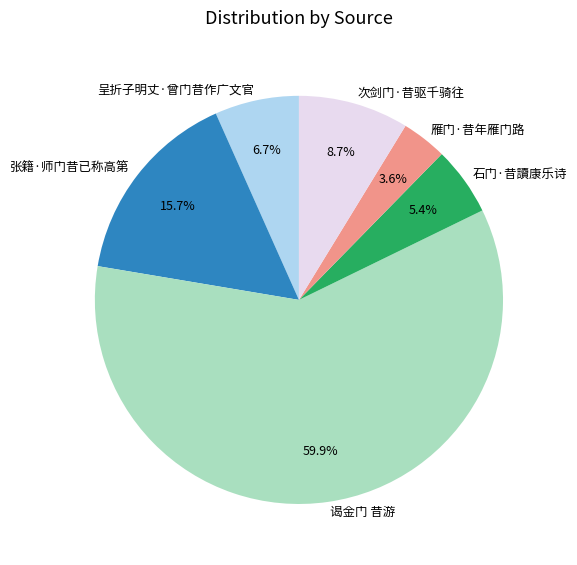

What percentage is the 雁门·昔年雁门路 slice, to the nearest percent?

4%